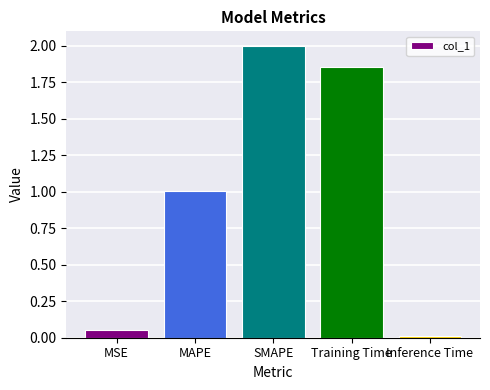

What is the ratio of the value at Training Time to the value at SMAPE?

0.9